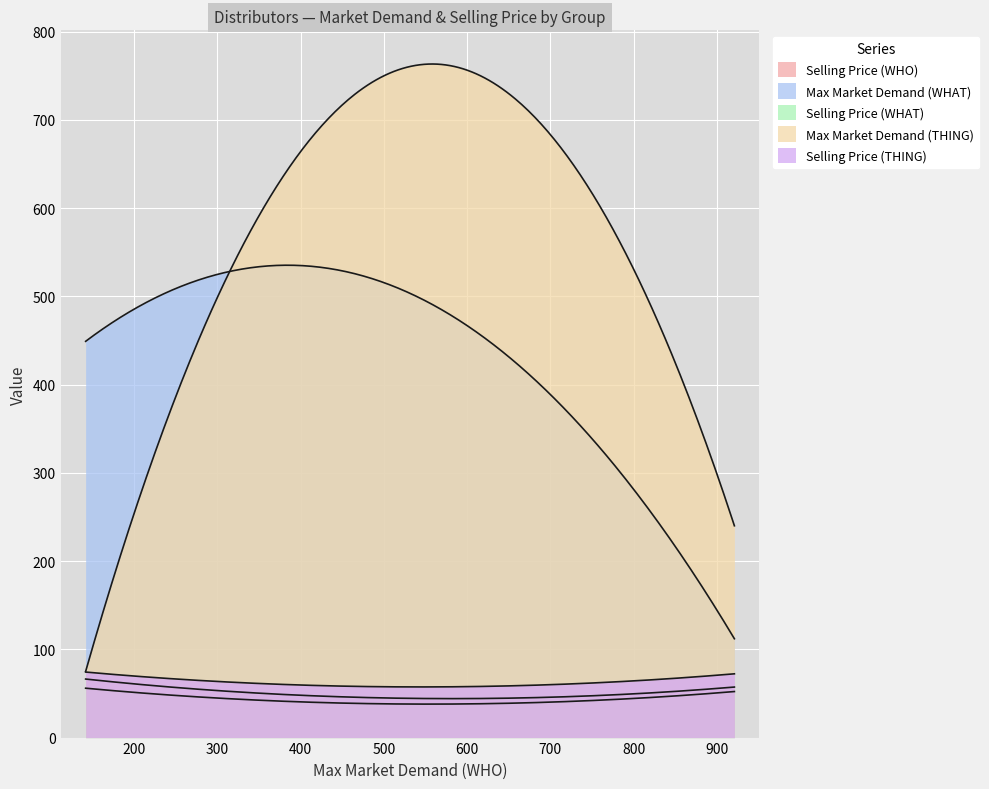

How many lines are shown in the chart?

5